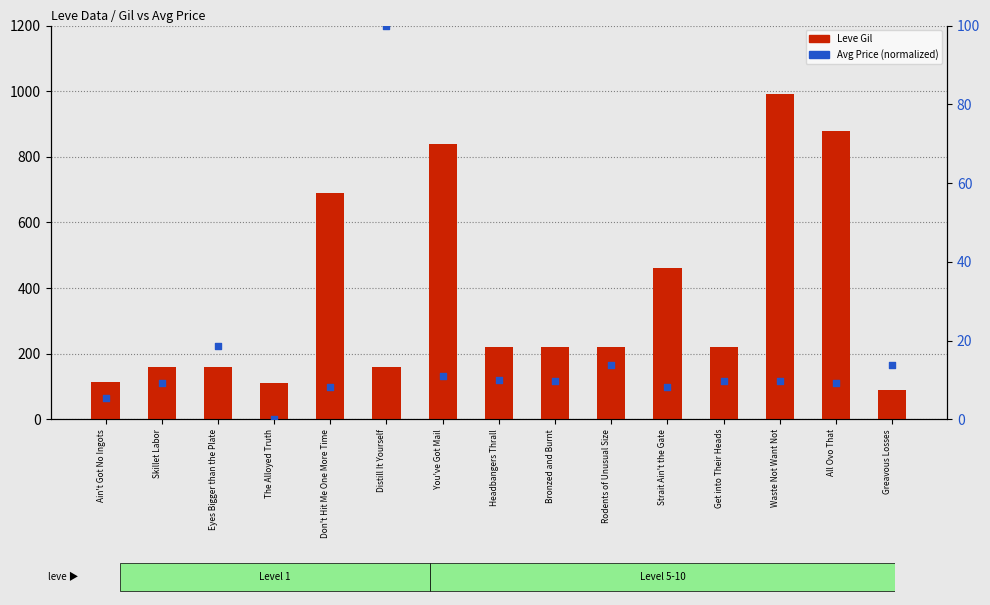

Is the value of Leve Gil at Rodents of Unusual Size greater than the value of Avg Price (norm) at Get into Their Heads?

Yes